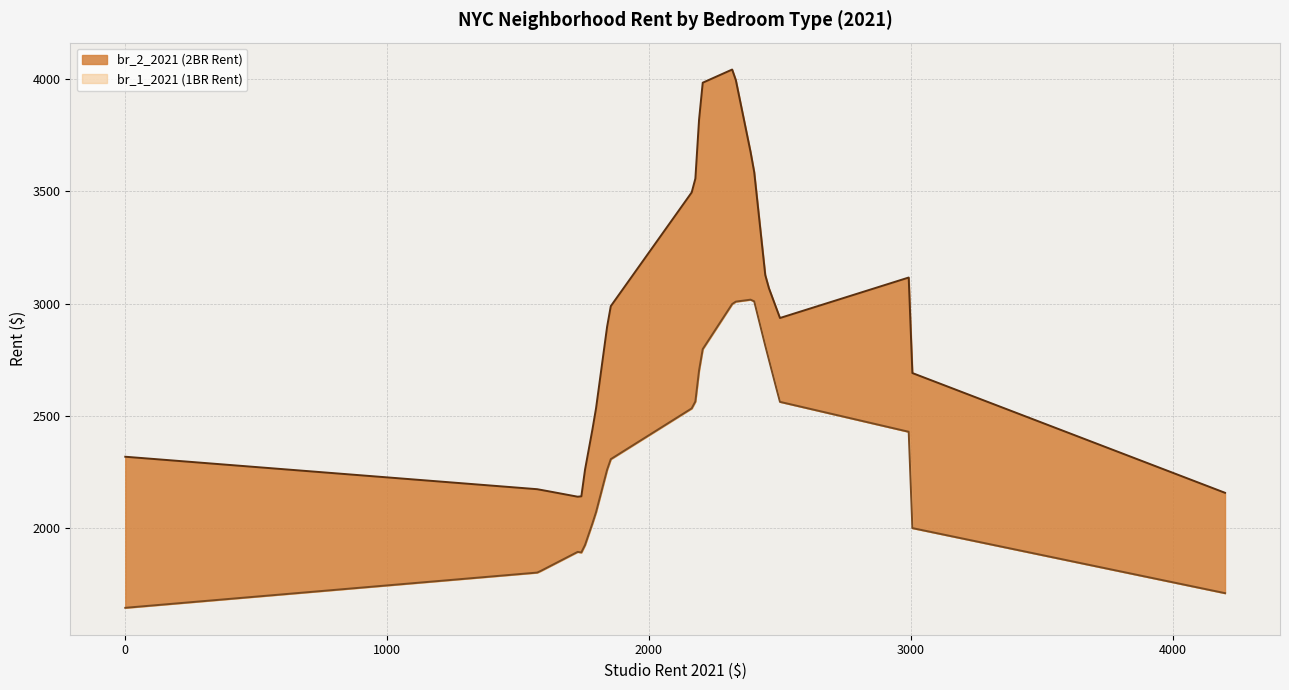

Does the chart display data point markers on the line(s)?

No